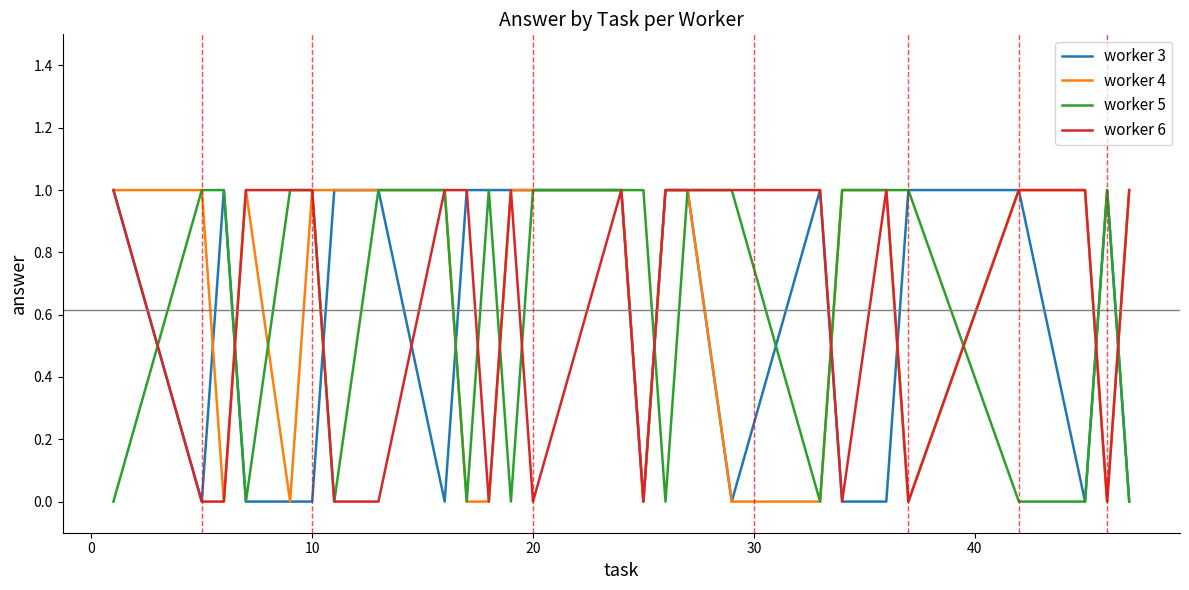

How many lines are shown in the chart?

4